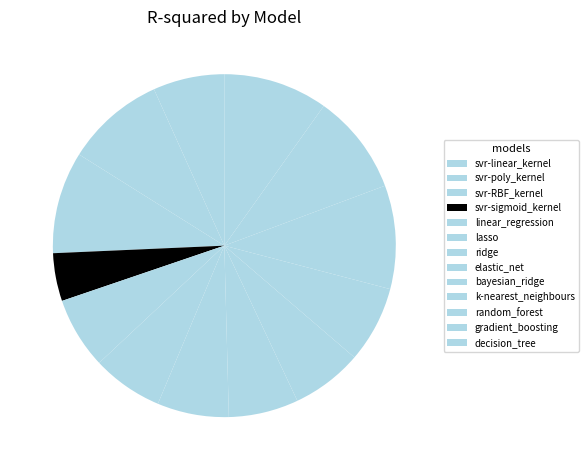

What portion of the pie excludes svr-RBF_kernel?

90.4%